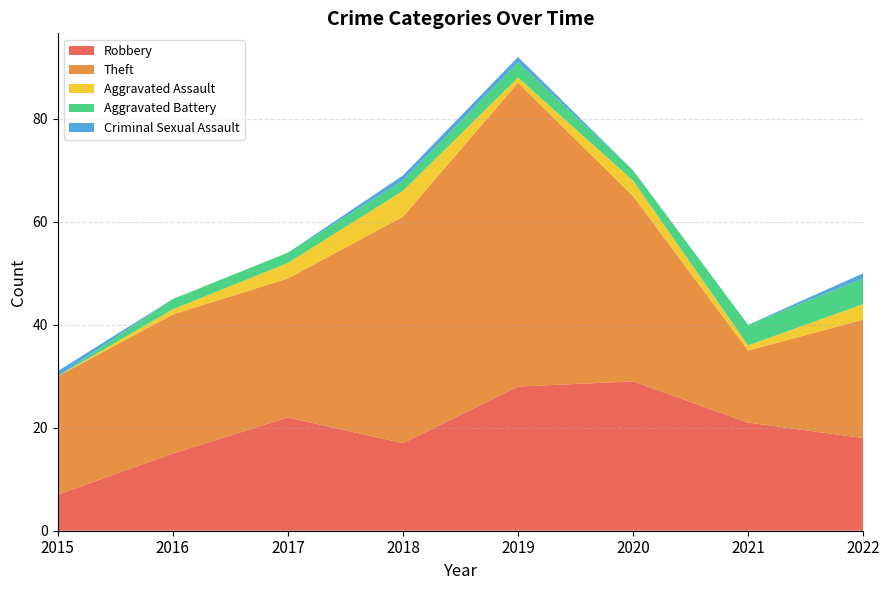

Reading right to left, list all the values displayed in this chart.

Robbery: 2022=18	2021=21	2020=29	2019=28	2018=17	2017=22	2016=15	2015=7
Theft: 2022=23	2021=14	2020=36	2019=59	2018=44	2017=27	2016=27	2015=23
Aggravated Assault: 2022=3	2021=1	2020=3	2019=1	2018=5	2017=3	2016=1	2015=0
Aggravated Battery: 2022=5	2021=4	2020=2	2019=3	2018=2	2017=2	2016=2	2015=0
Criminal Sexual Assault: 2022=1	2021=0	2020=0	2019=1	2018=1	2017=0	2016=0	2015=1